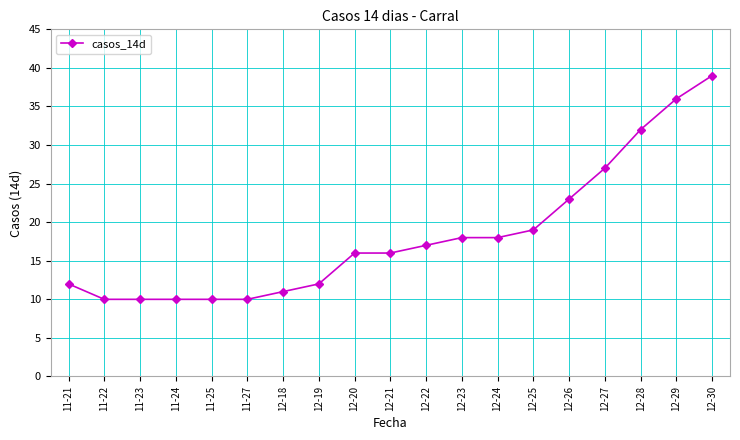

What value does the data have at 12-27?

27